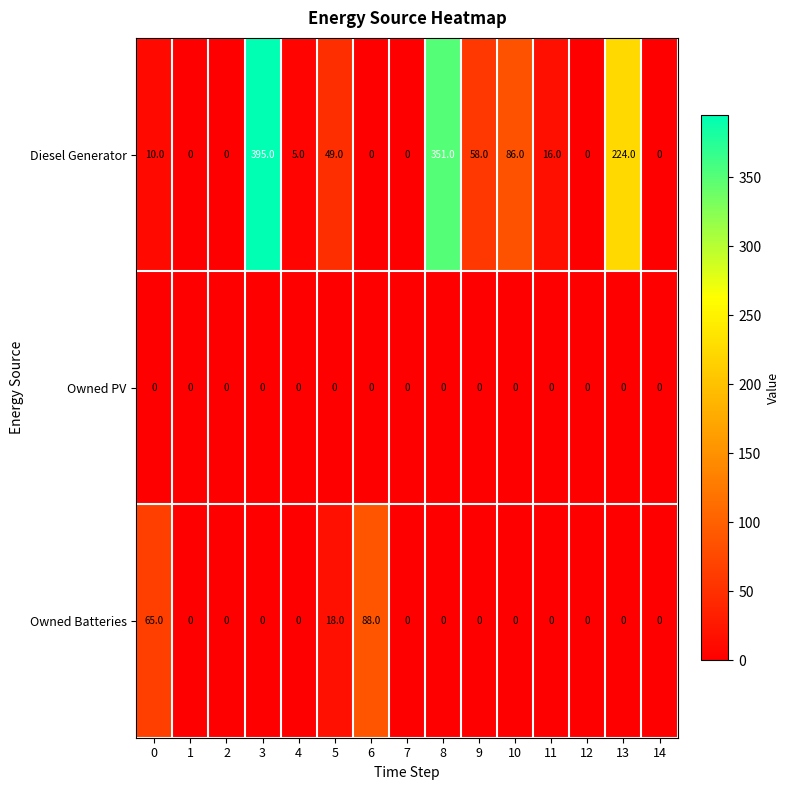

True or false: Diesel Generator has a value of 0 at 12.

True